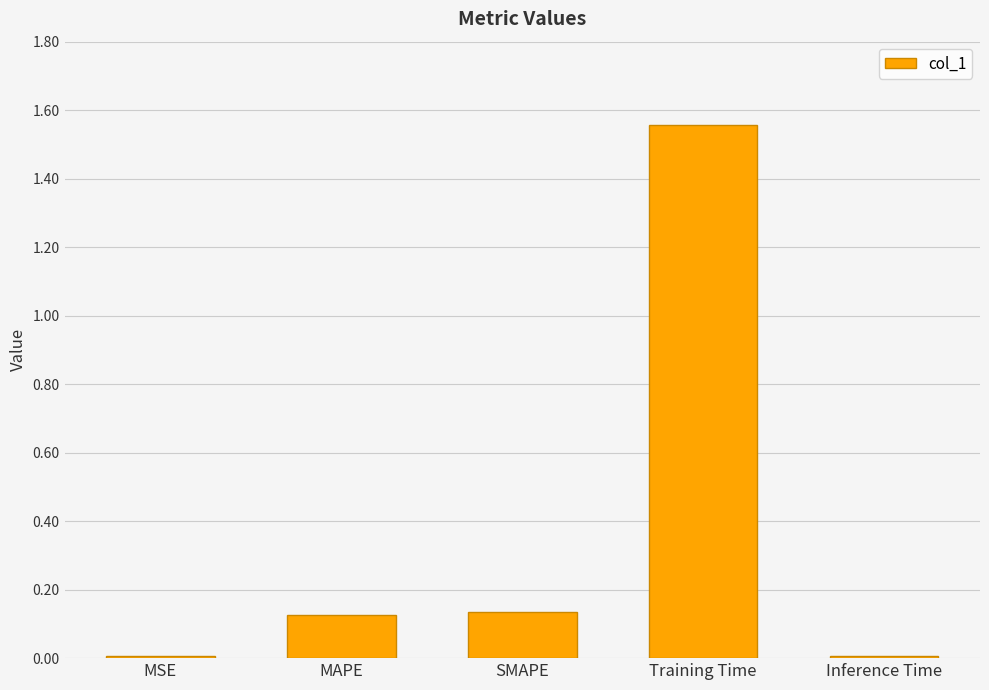

What is the sum of all values?

1.8